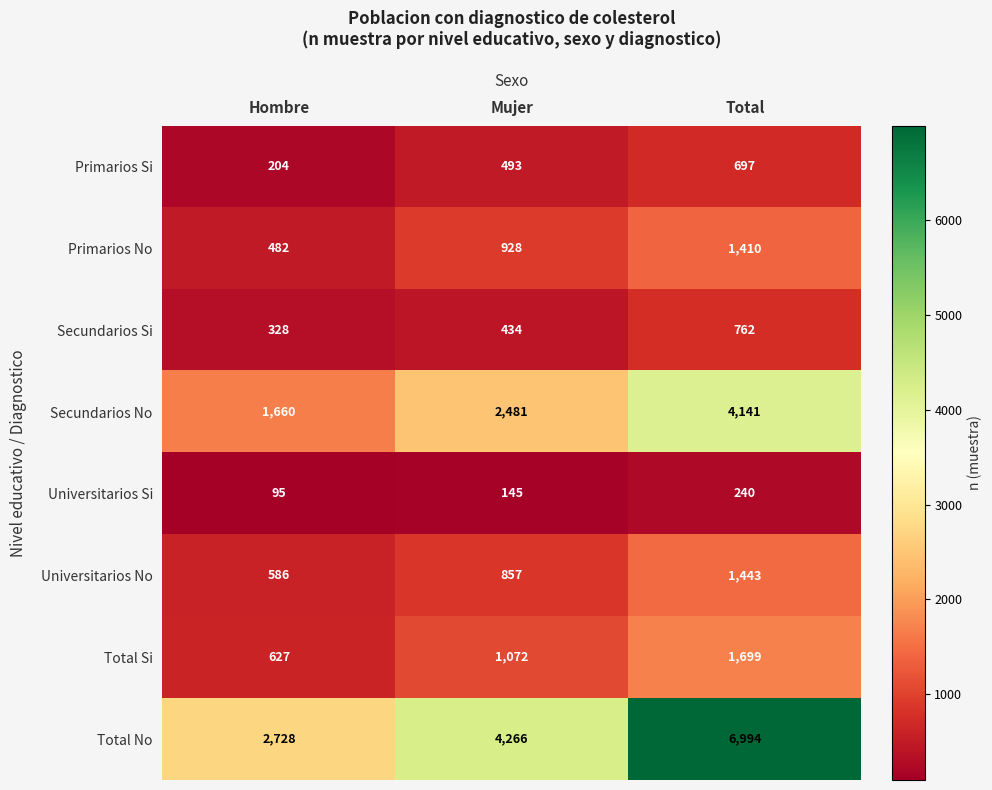

What is the minimum value shown in the chart?

95